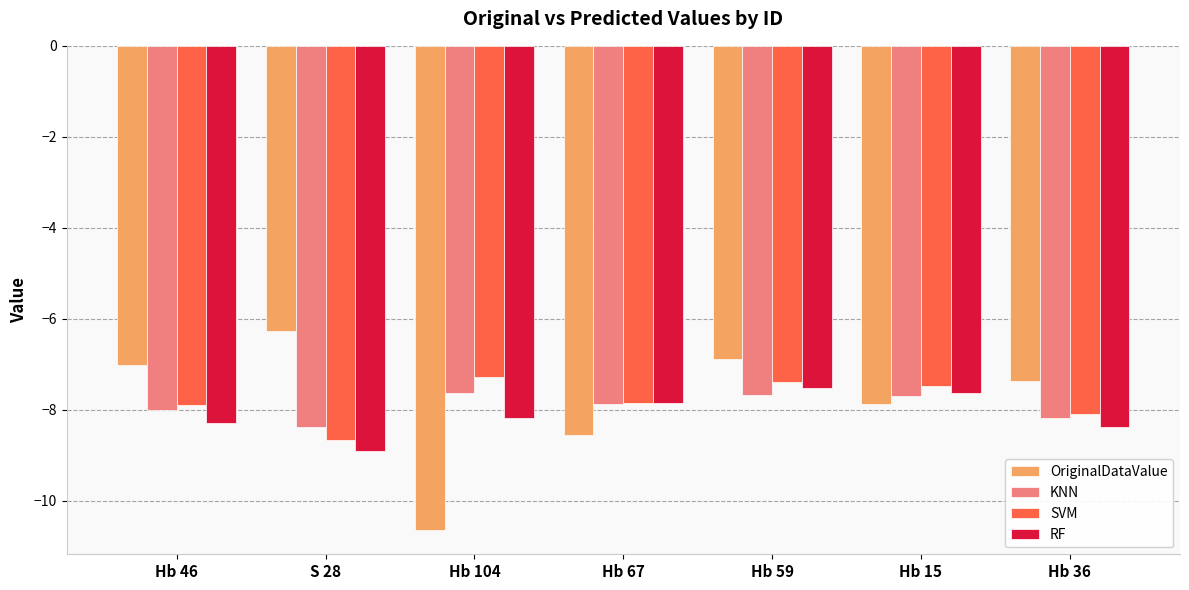

What position from the left is Hb 59?

5